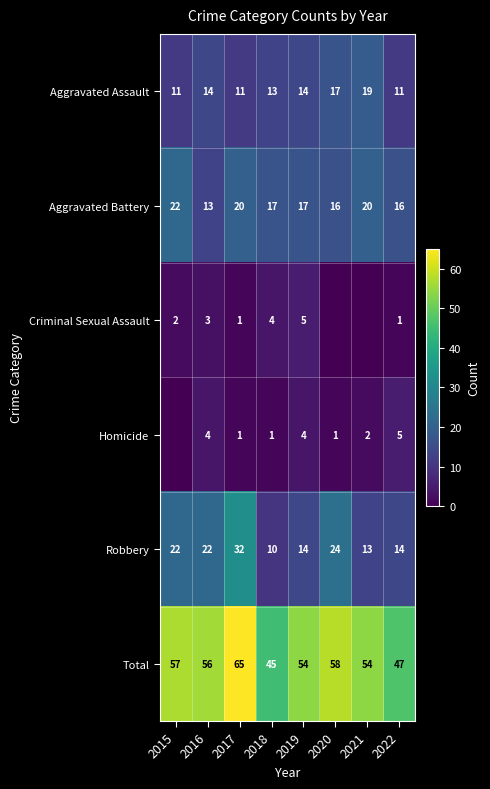

What is the spread (max minus min) of values at 2017?

64